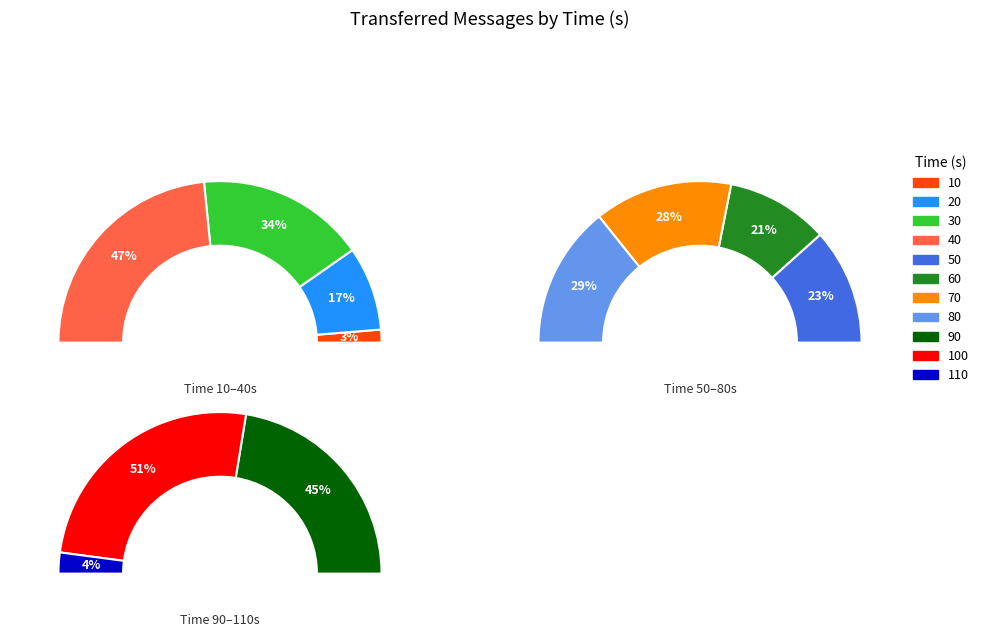

Count the number of slices in the pie.

11